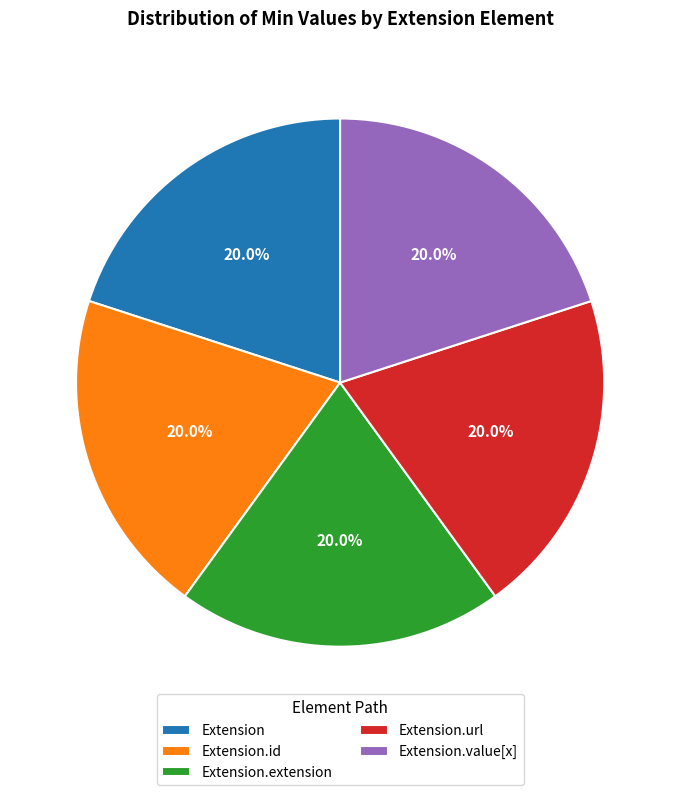

Does Extension represent more than half of the total?

No